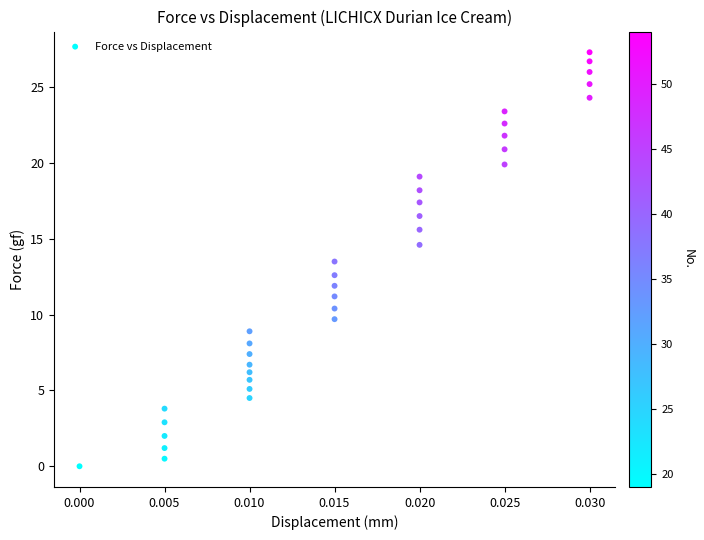

What is the range of Y values (max minus min)?

27.3